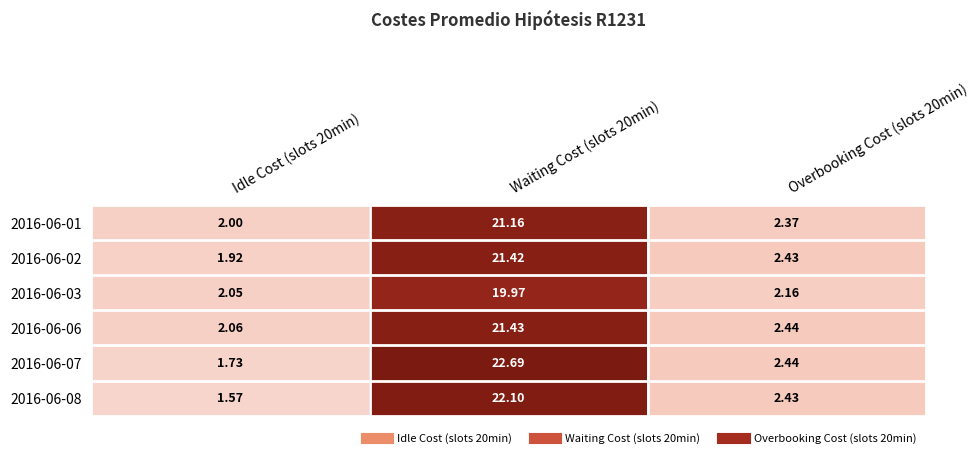

Count the number of data series in this chart.

6